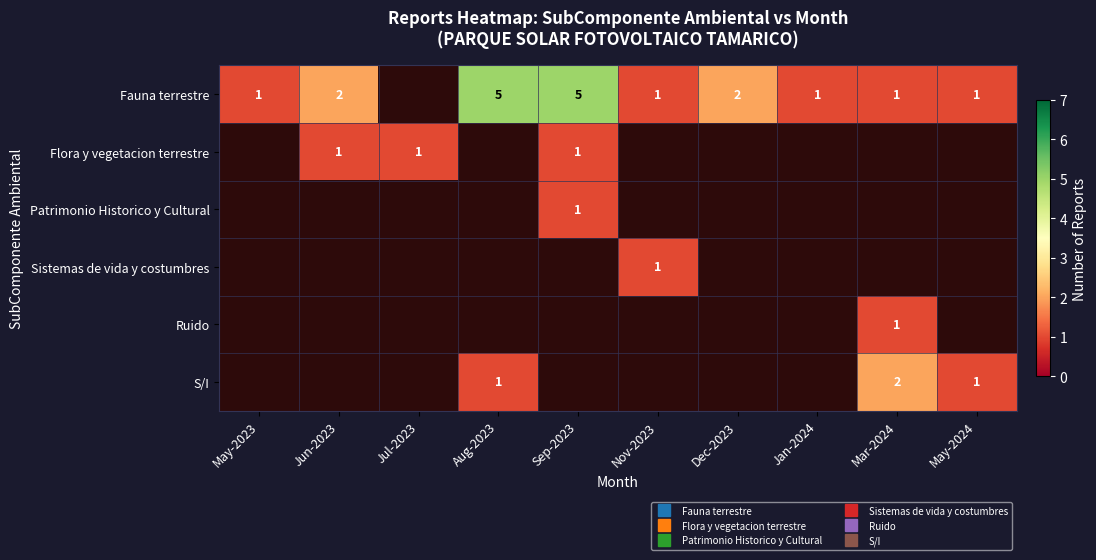

The Fauna terrestre series shows 5.0 at Sep-2023. True or false?

True